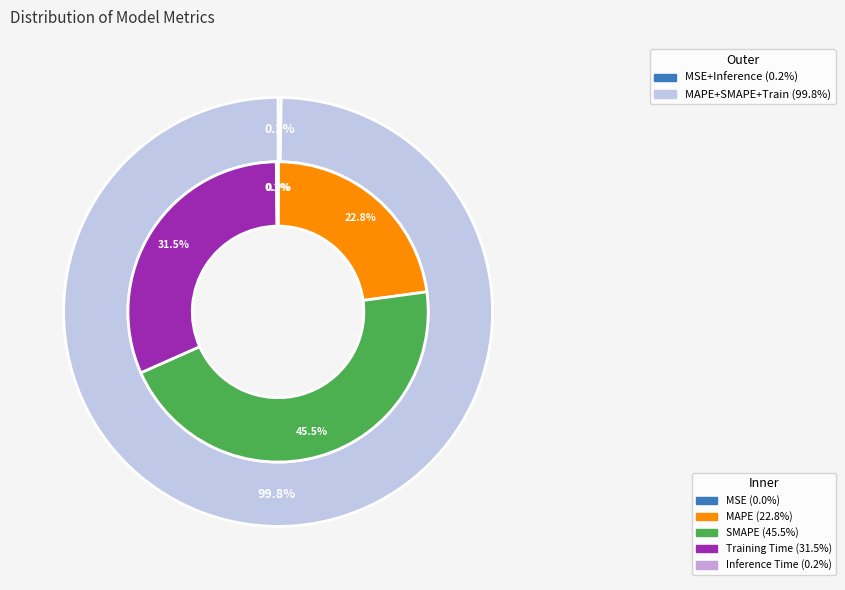

To the nearest percent, what is the difference between the largest and smallest slice percentages?

45%